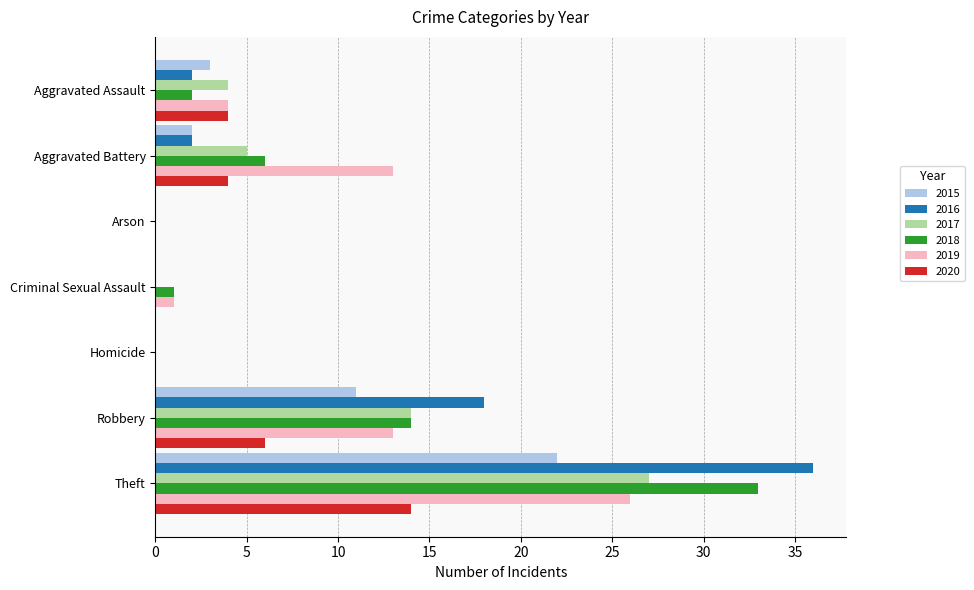

At which category is the sum across all series the highest?

Theft